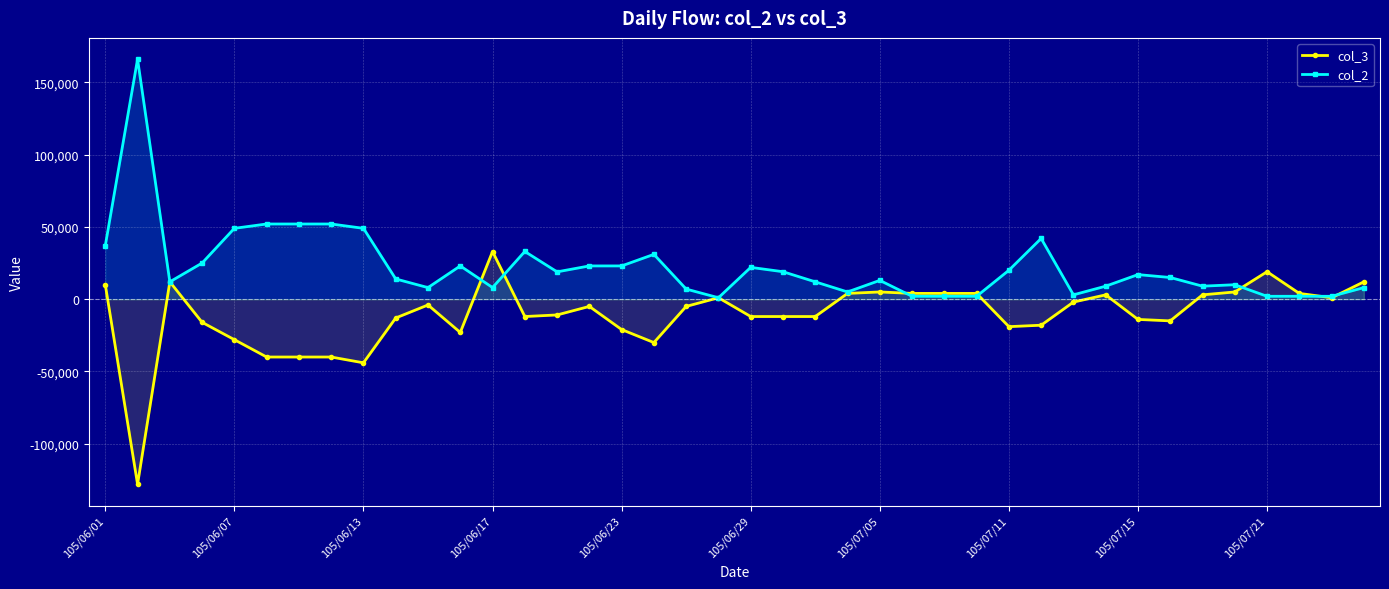

Which series has the largest total across all categories?

col_2